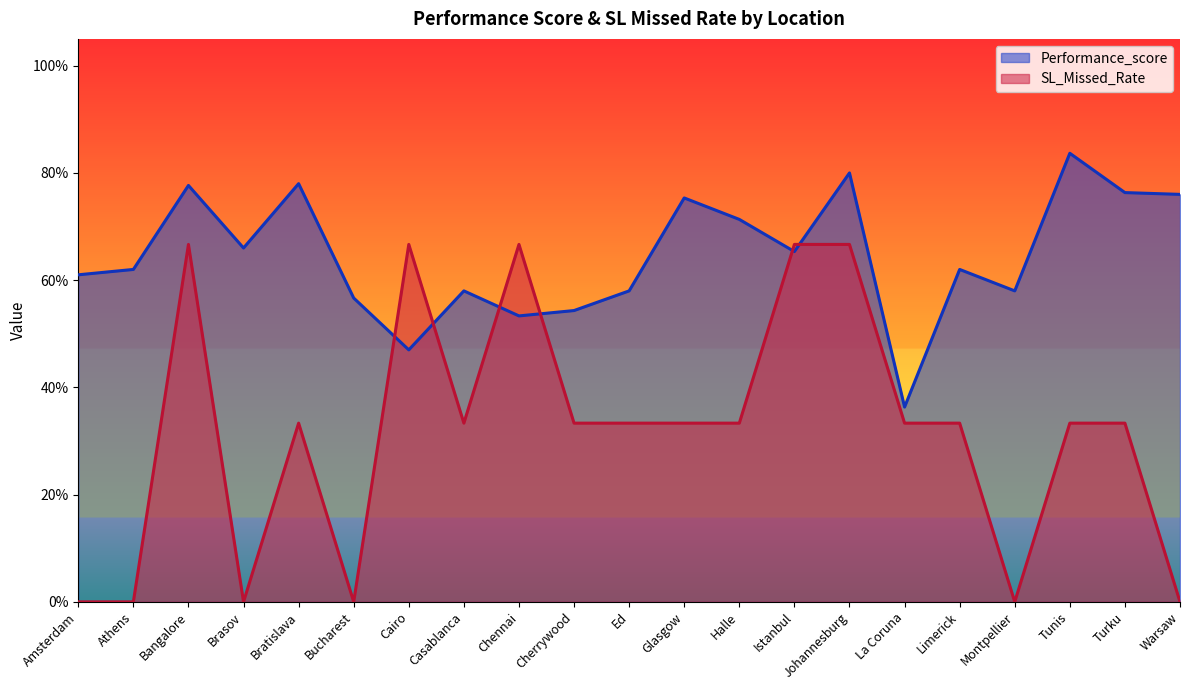

Reading left to right, list all the values displayed in this chart.

Performance_score: Amsterdam=0.6	Athens=0.6	Bangalore=0.8	Brasov=0.7	Bratislava=0.8	Bucharest=0.6	Cairo=0.5	Casablanca=0.6	Chennai=0.5	Cherrywood=0.5	Ed=0.6	Glasgow=0.8	Halle=0.7	Istanbul=0.7	Johannesburg=0.8	La Coruna=0.4	Limerick=0.6	Montpellier=0.6	Tunis=0.8	Turku=0.8	Warsaw=0.8
SL_Missed_Rate: Amsterdam=0.0	Athens=0.0	Bangalore=0.7	Brasov=0.0	Bratislava=0.3	Bucharest=0.0	Cairo=0.7	Casablanca=0.3	Chennai=0.7	Cherrywood=0.3	Ed=0.3	Glasgow=0.3	Halle=0.3	Istanbul=0.7	Johannesburg=0.7	La Coruna=0.3	Limerick=0.3	Montpellier=0.0	Tunis=0.3	Turku=0.3	Warsaw=0.0